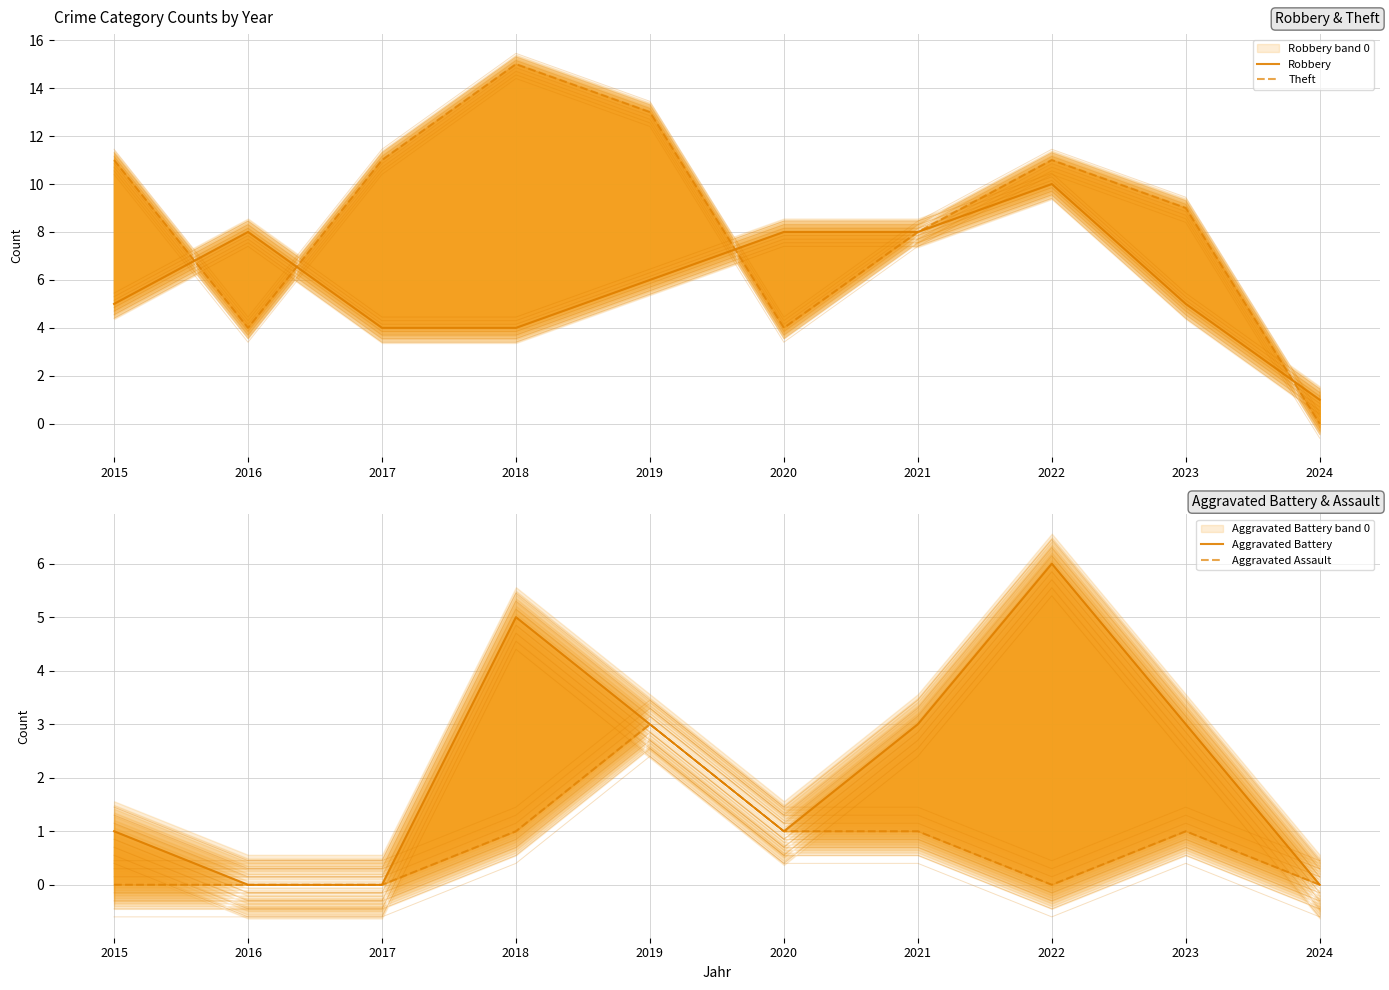

Rank the series by their maximum value, from lowest to highest.

Aggravated Assault, Aggravated Battery, Robbery, Theft